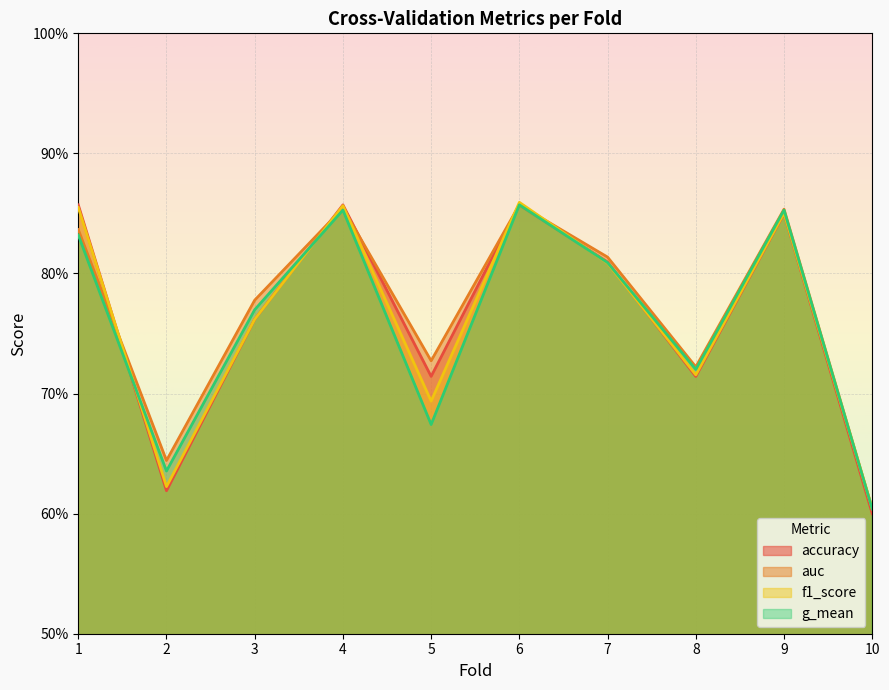

True or false: auc and g_mean intersect in this chart.

False